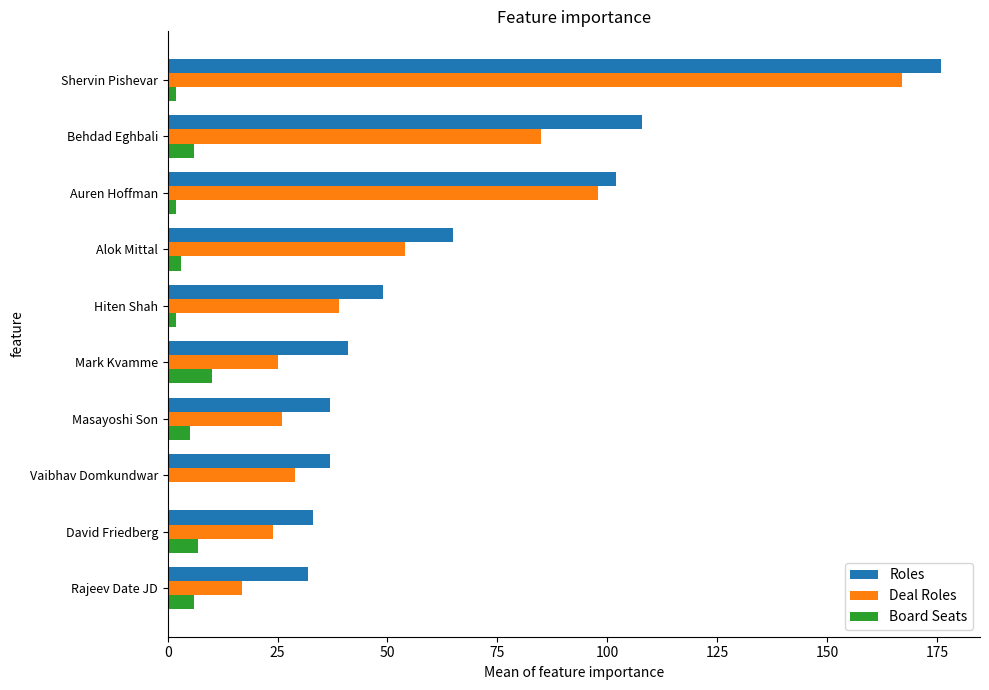

The Board Seats series shows 16 at Mark Kvamme. True or false?

False